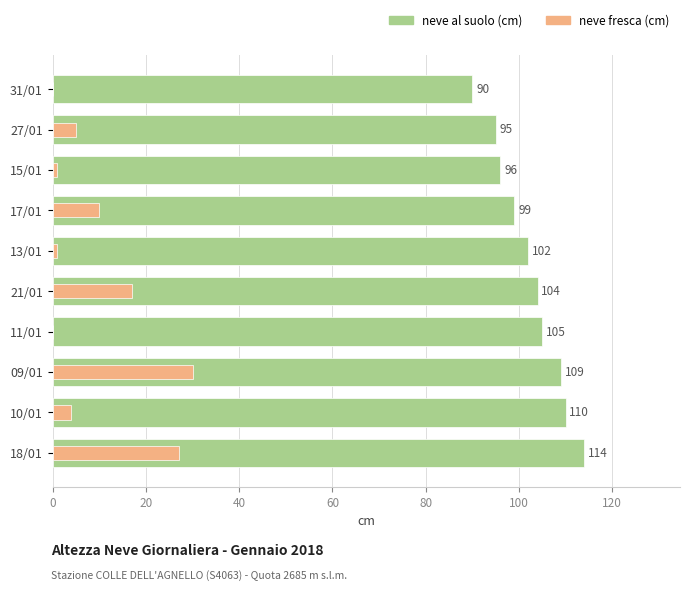

How many groups of bars are there?

10